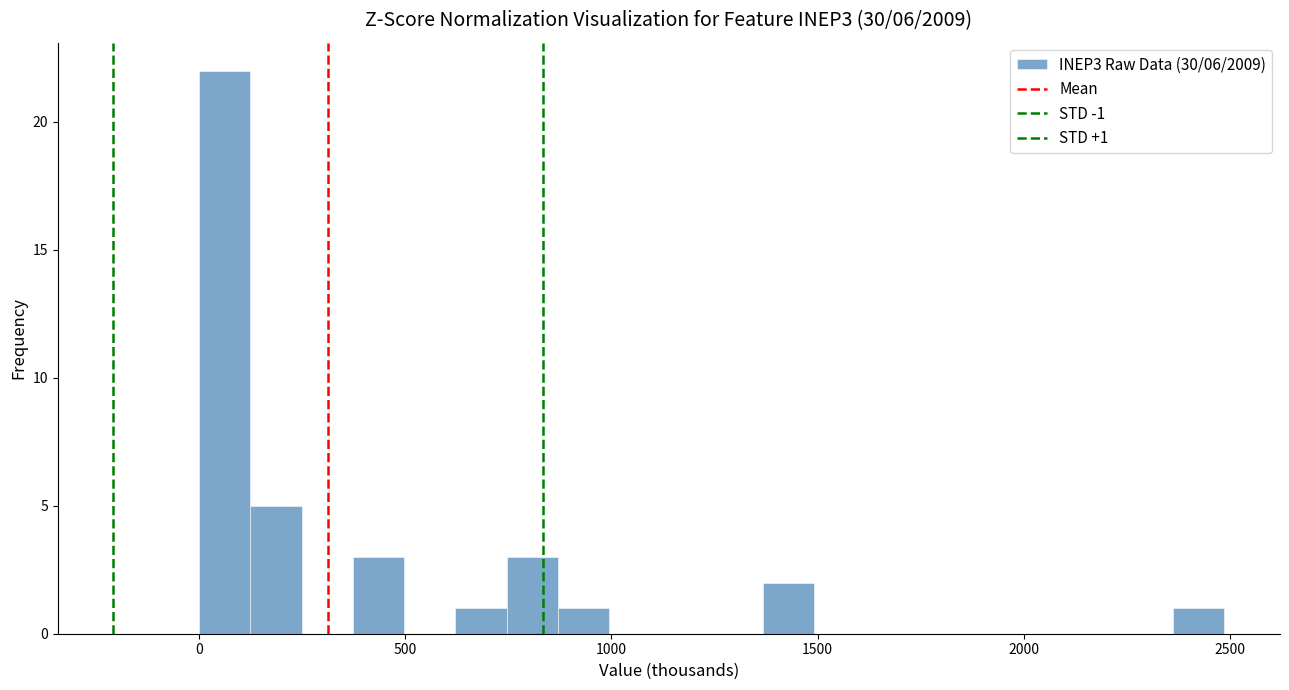

Read against the x-axis, roughly where is the centre of the tallest bar?

50